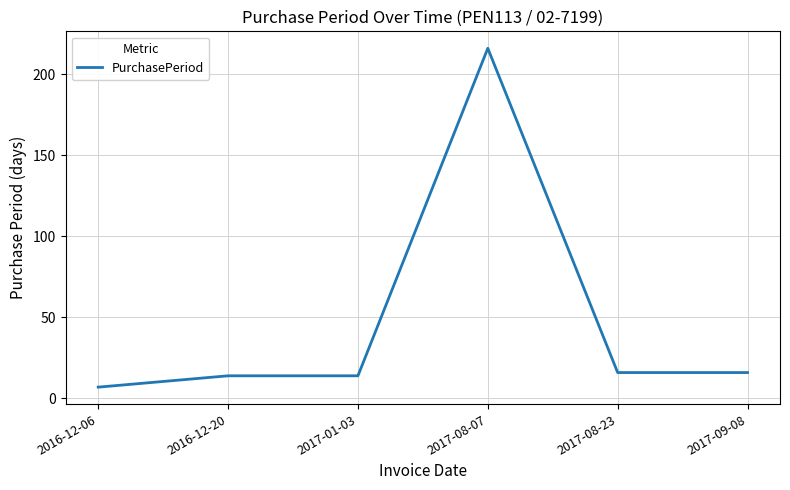

What value does the data have at 2016-12-20?

14